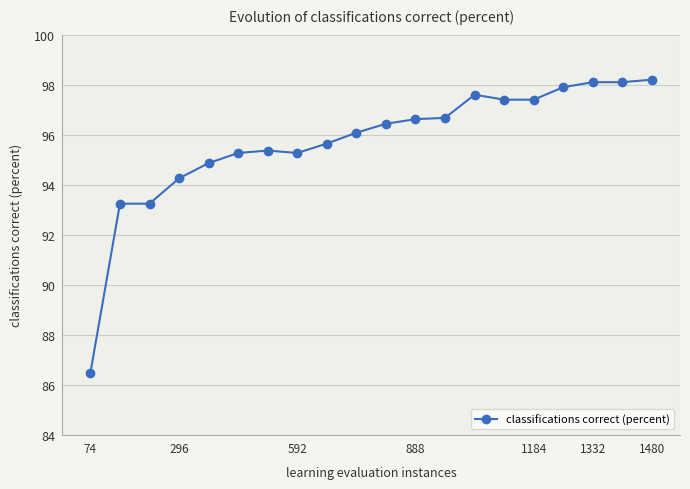

What is the average value?

95.7